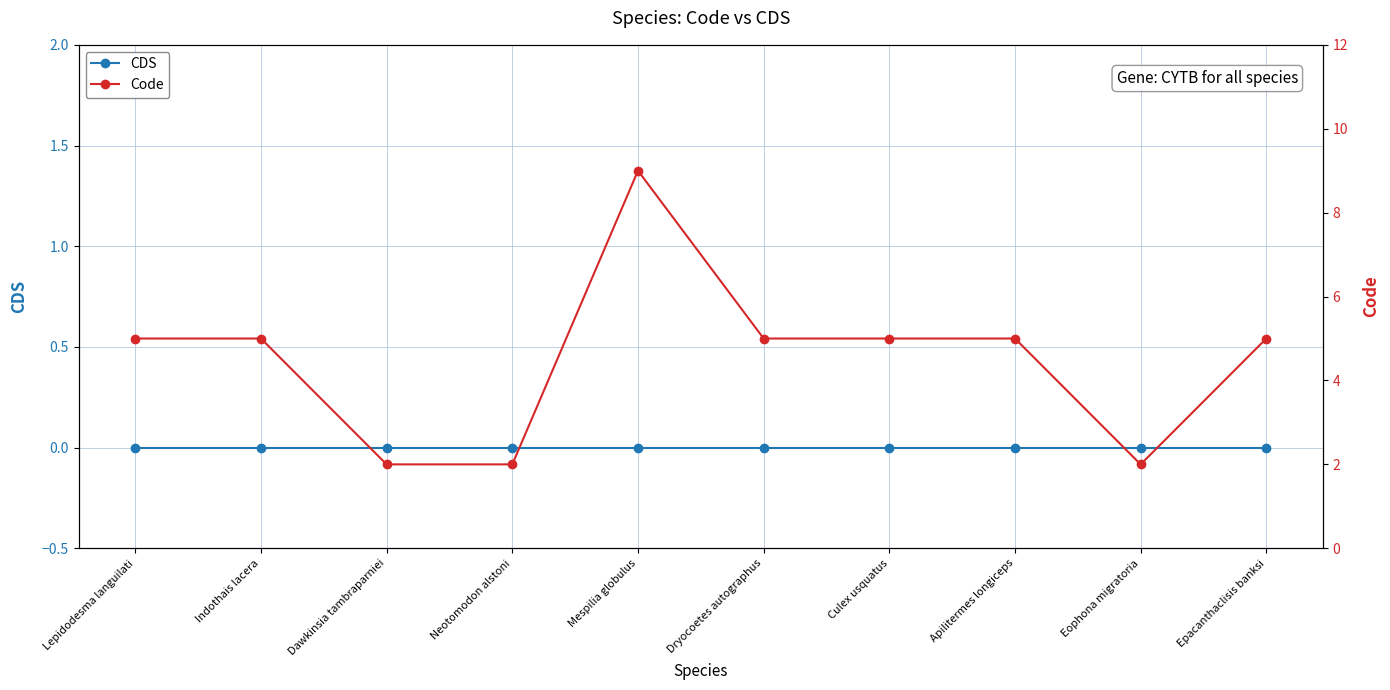

What is the spread (max minus min) of values at Dryocoetes autographus?

5